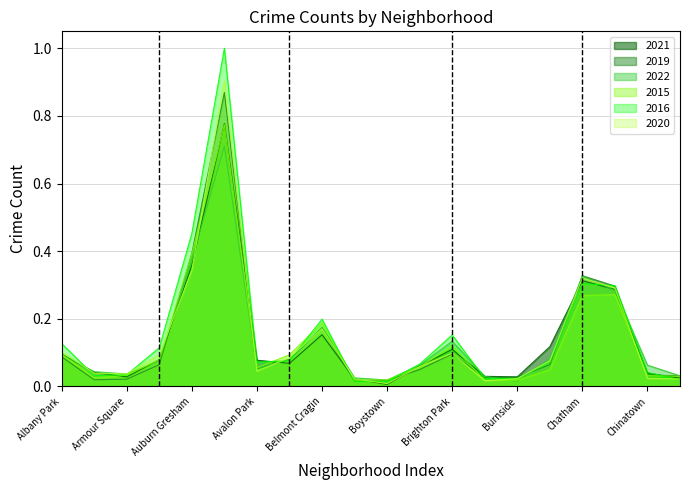

The value of 2020 at Belmont Cragin is 0.2. True or false?

True